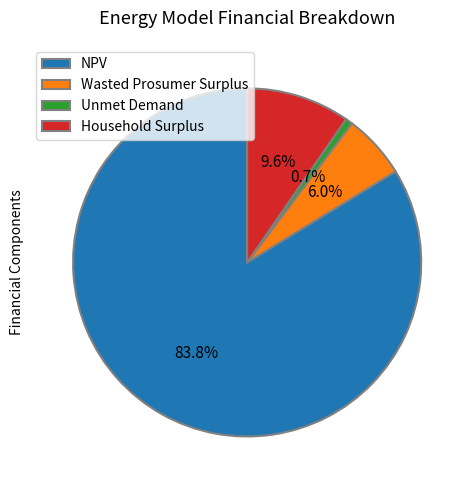

Is the sum of NPV and Unmet Demand greater than half?

Yes